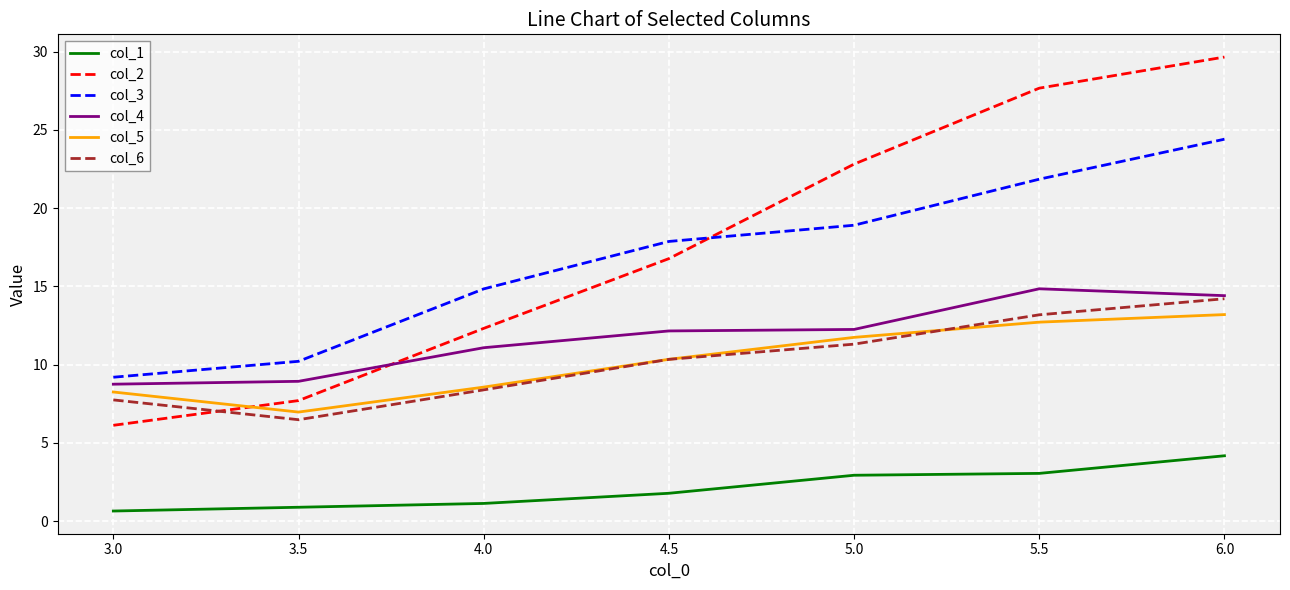

What are all the series names shown in the legend?

col_1, col_2, col_3, col_4, col_5, col_6